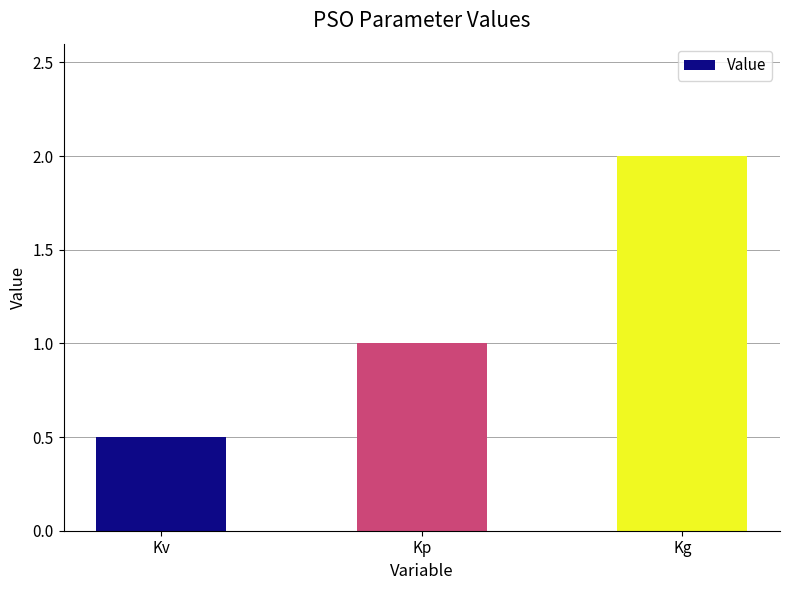

Rank the categories by value from lowest to highest.

Kv, Kp, Kg